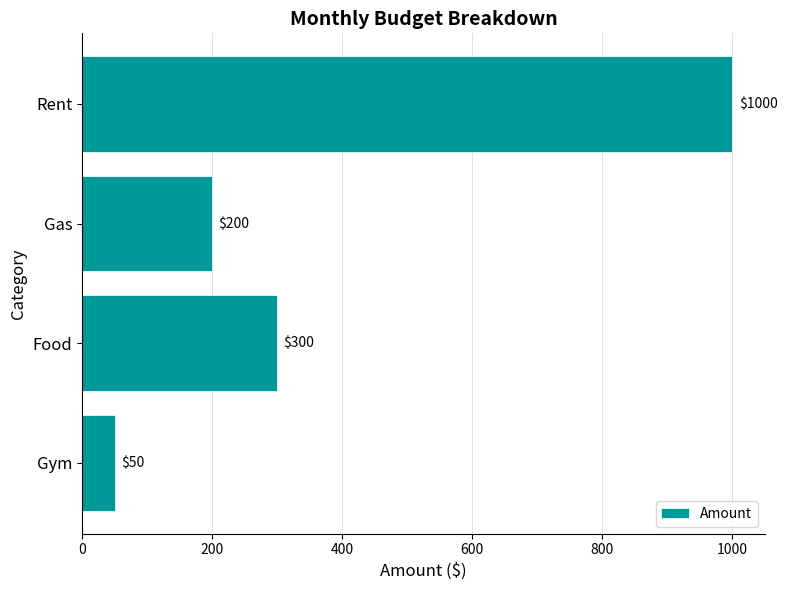

Is it true that the value at Food is 300?

True